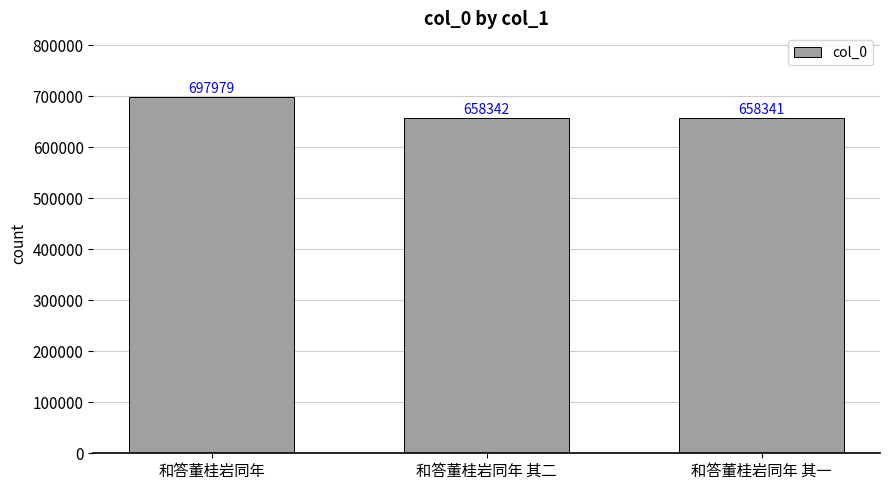

What is the label of the 1st bar from the left?

和答董桂岩同年